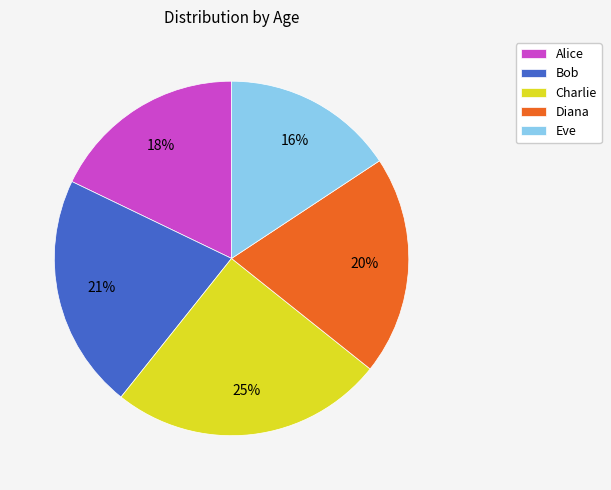

Is it true that Diana is 20% of the pie?

True